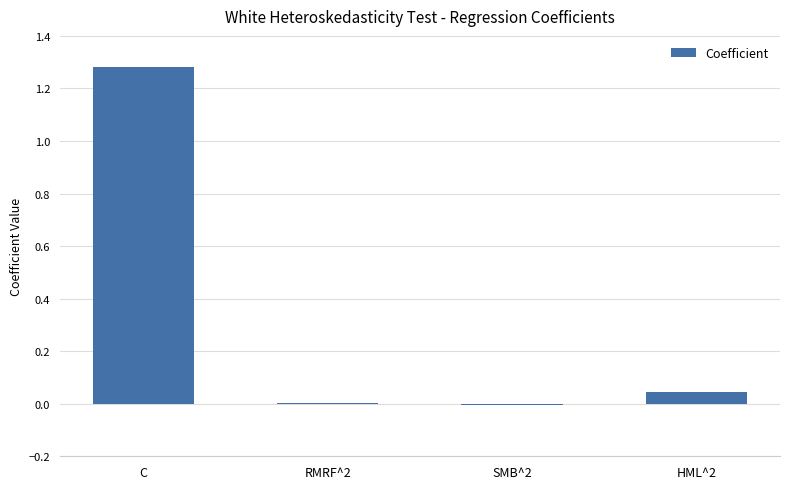

At which category does the chart reach its peak across all series?

C